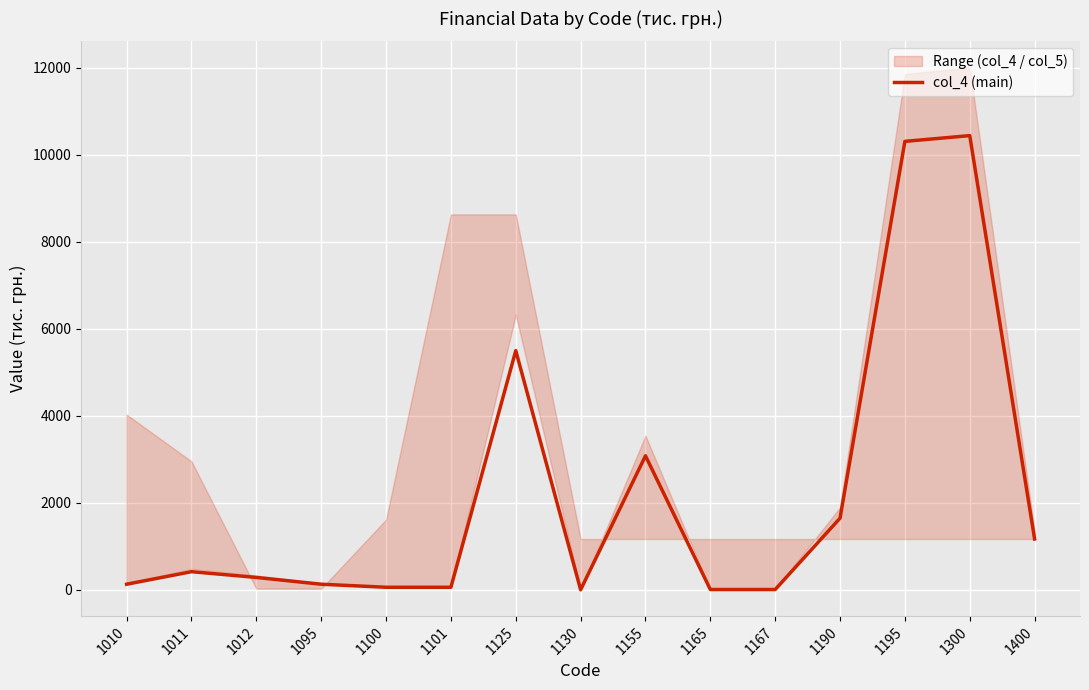

What is the sum of all values?

33274